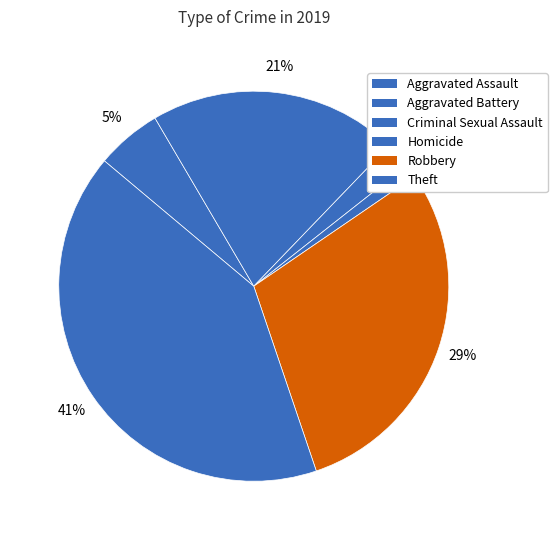

How many segments does this pie chart have?

6